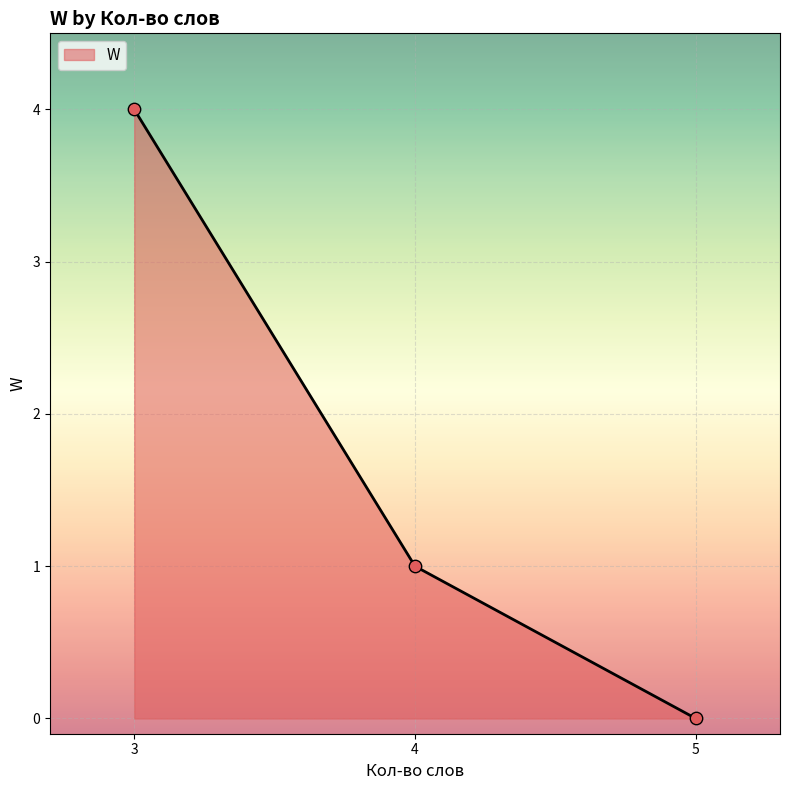

Between 3 and 5, which is larger?

3